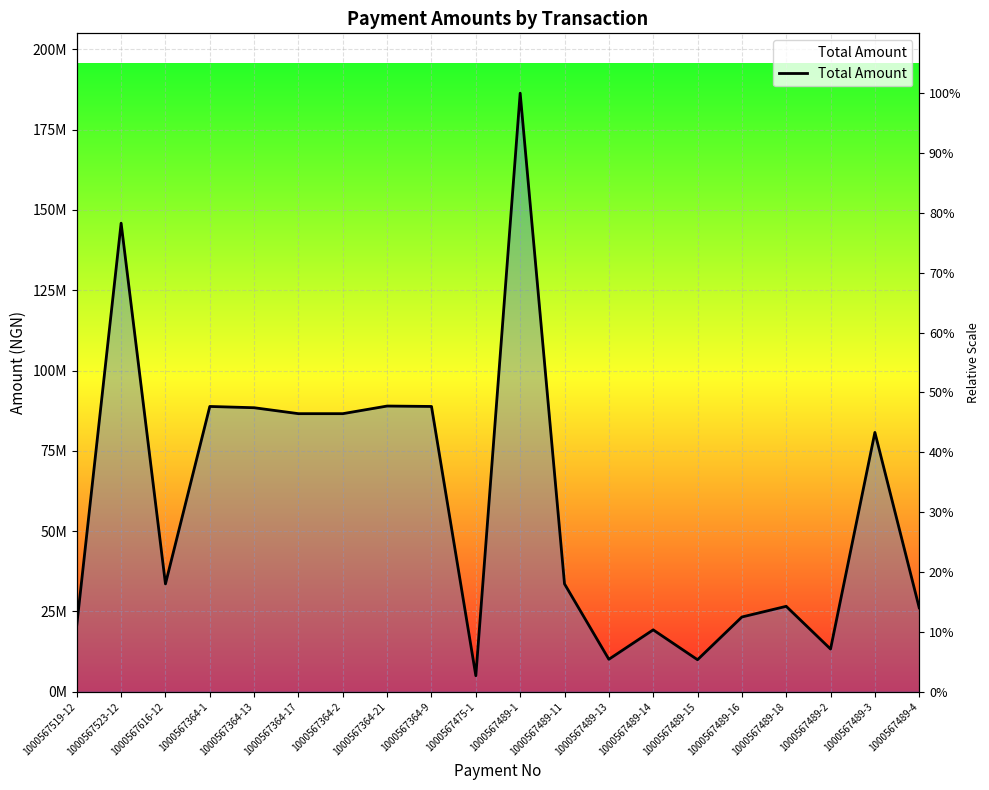

Where is the data nearest to the value 95666500?

1000567364-21